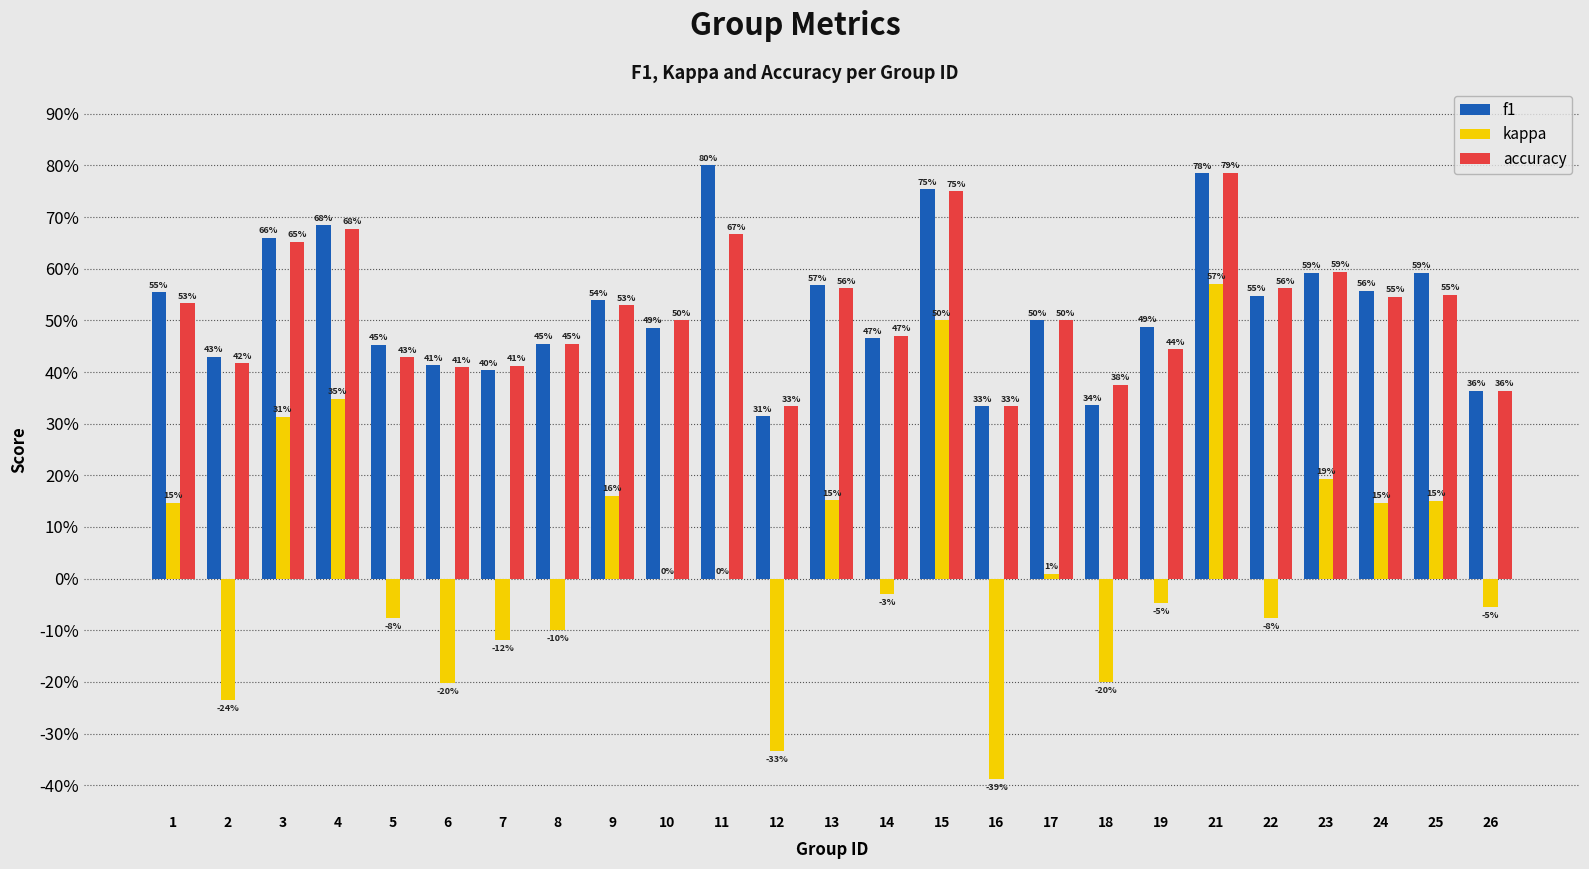

Does the chart contain stacked bars?

No